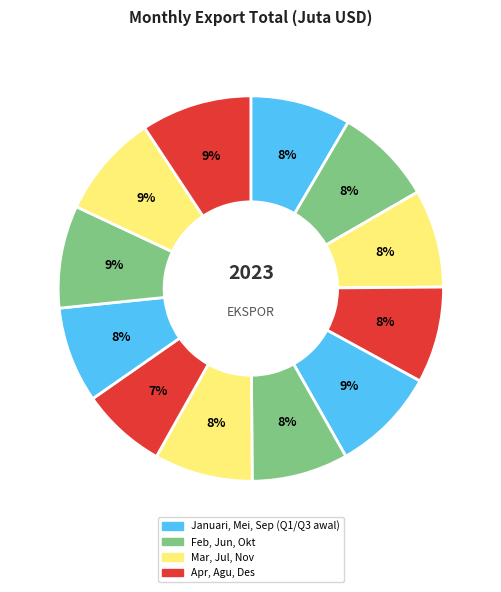

How many segments does this pie chart have?

12